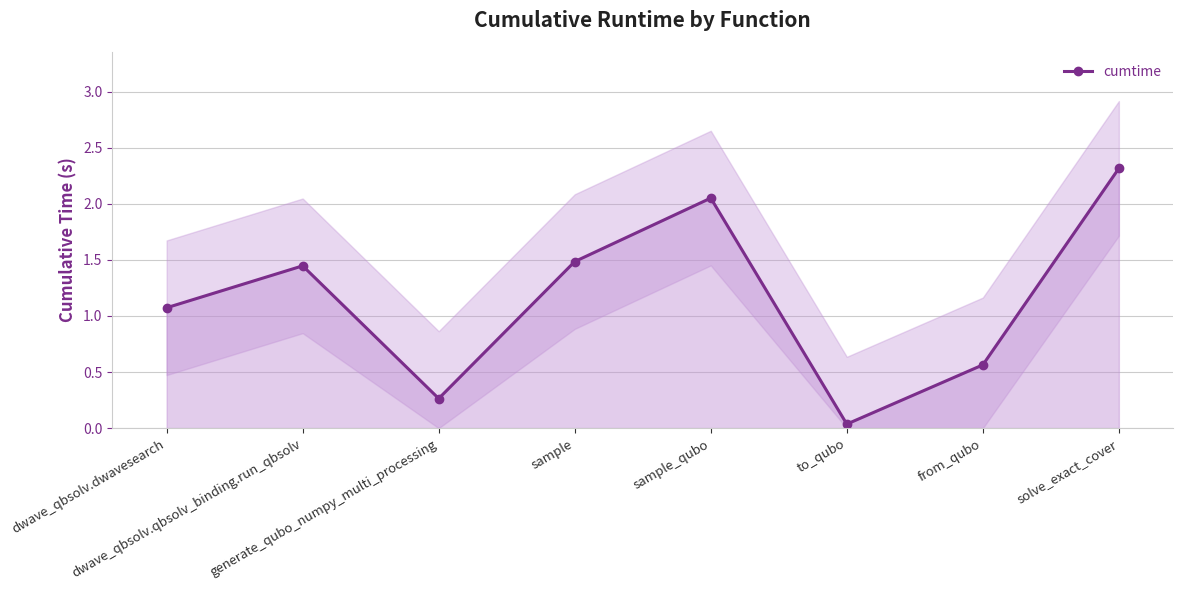

List the labels in order of value, largest first.

solve_exact_cover, sample_qubo, sample, dwave_qbsolv.qbsolv_binding.run_qbsolv, dwave_qbsolv.dwavesearch, from_qubo, generate_qubo_numpy_multi_processing, to_qubo